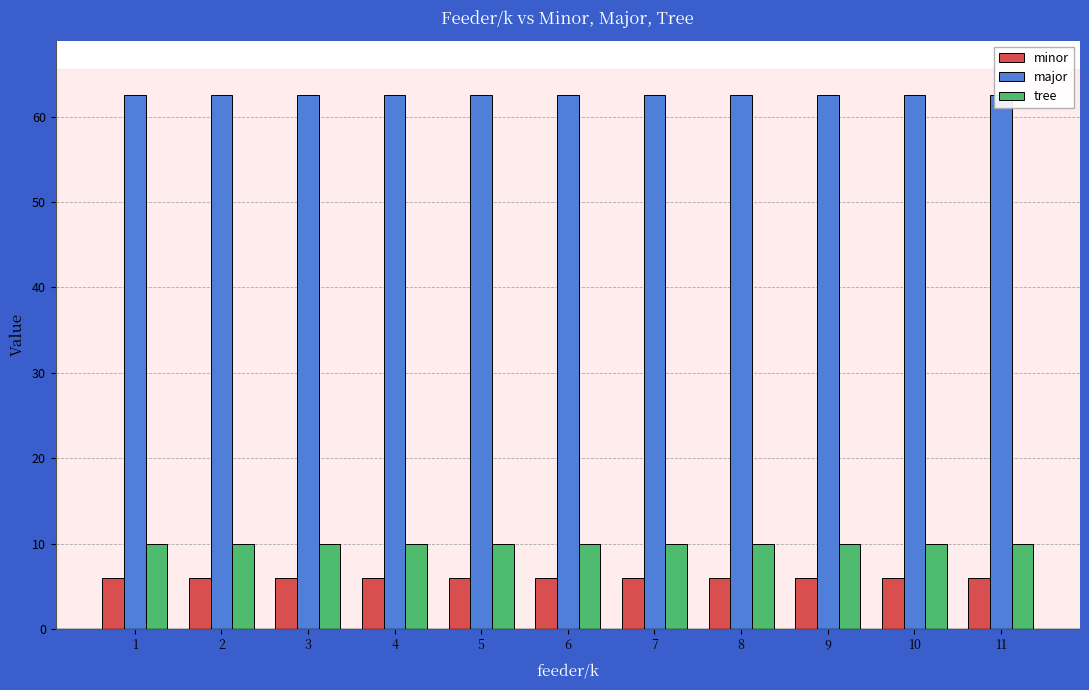

How many bars are there in total?

33